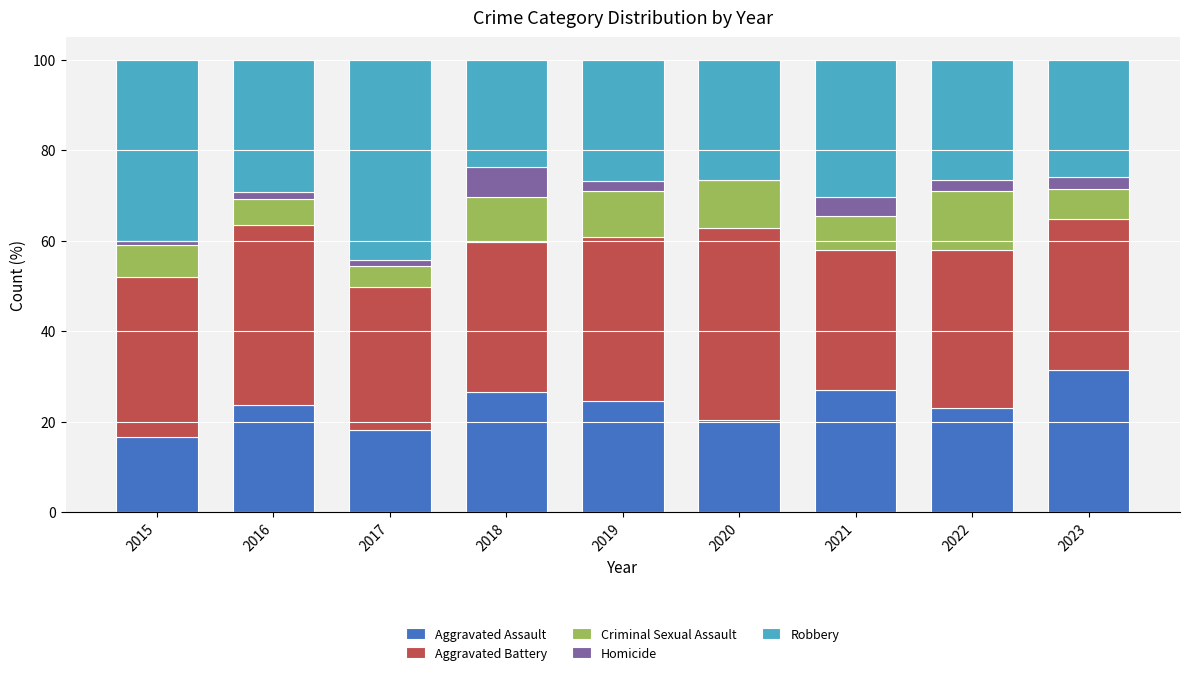

Does the chart contain stacked bars?

Yes